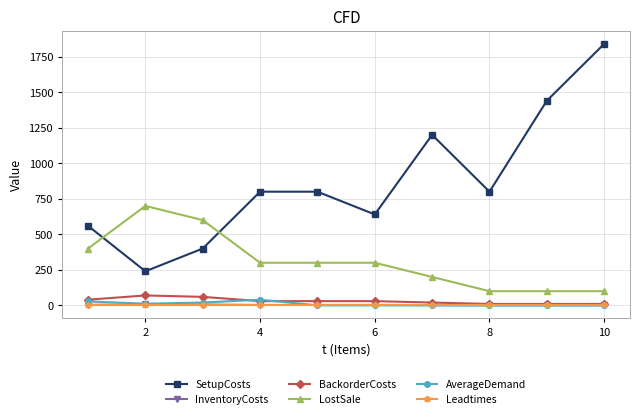

What is the difference between the second highest and minimum values in the AverageDemand series?

28